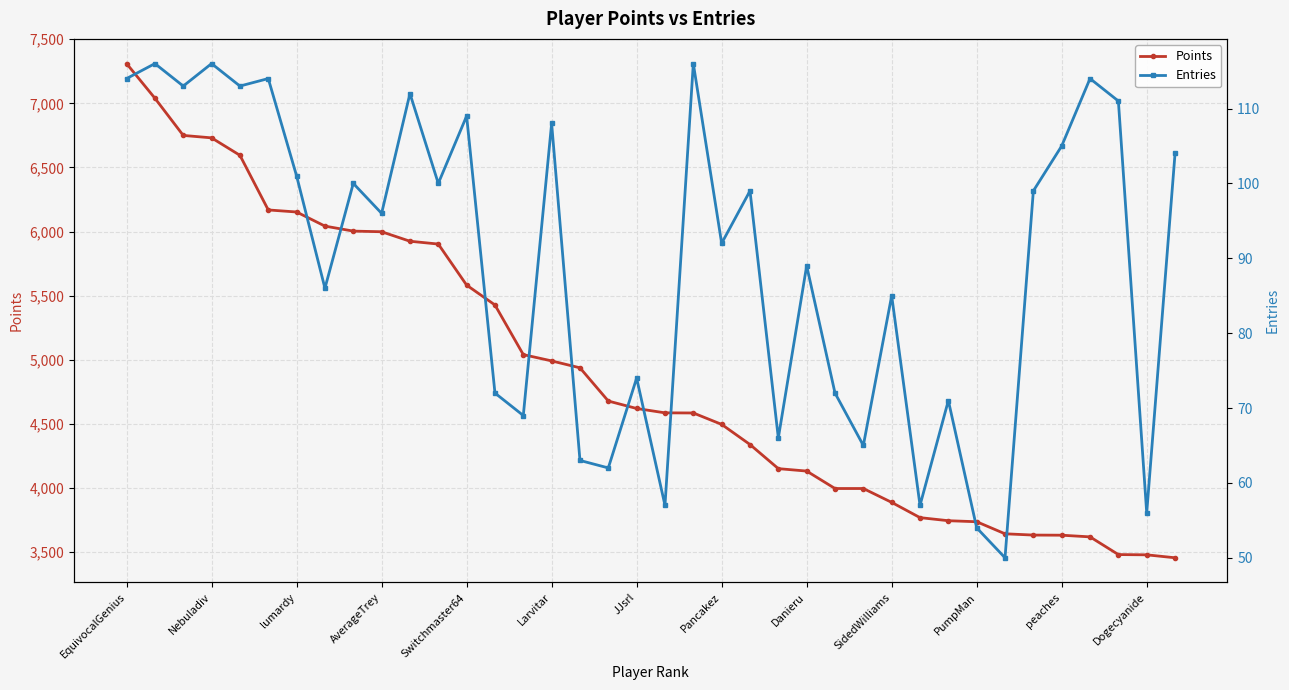

Rank the series at 29 from highest to lowest value.

Points, Entries